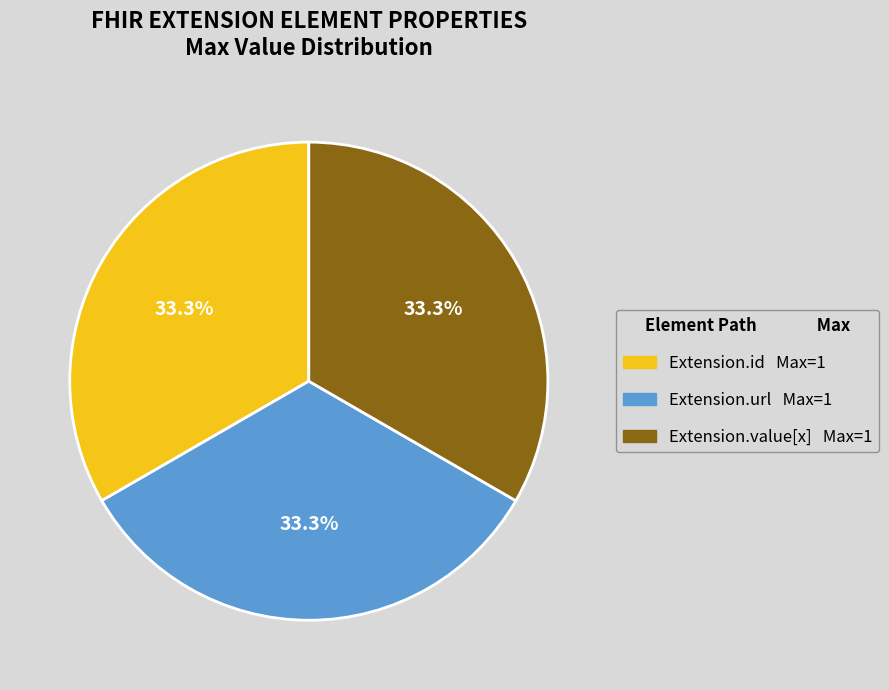

How many slices are in this pie chart?

3